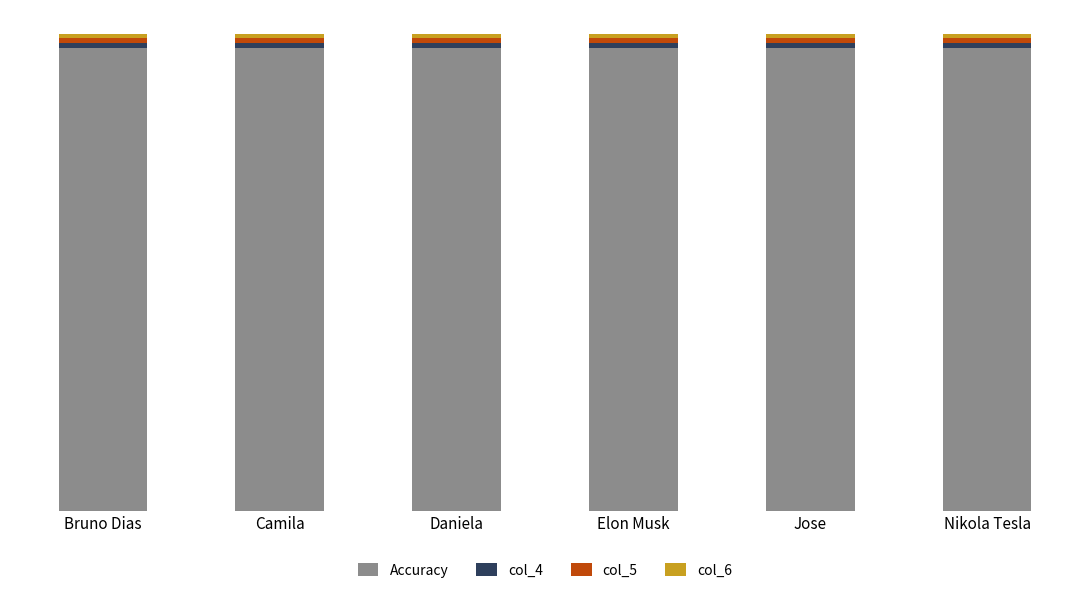

What is the sum of the col_6 values at Nikola Tesla and Daniela?

1.9